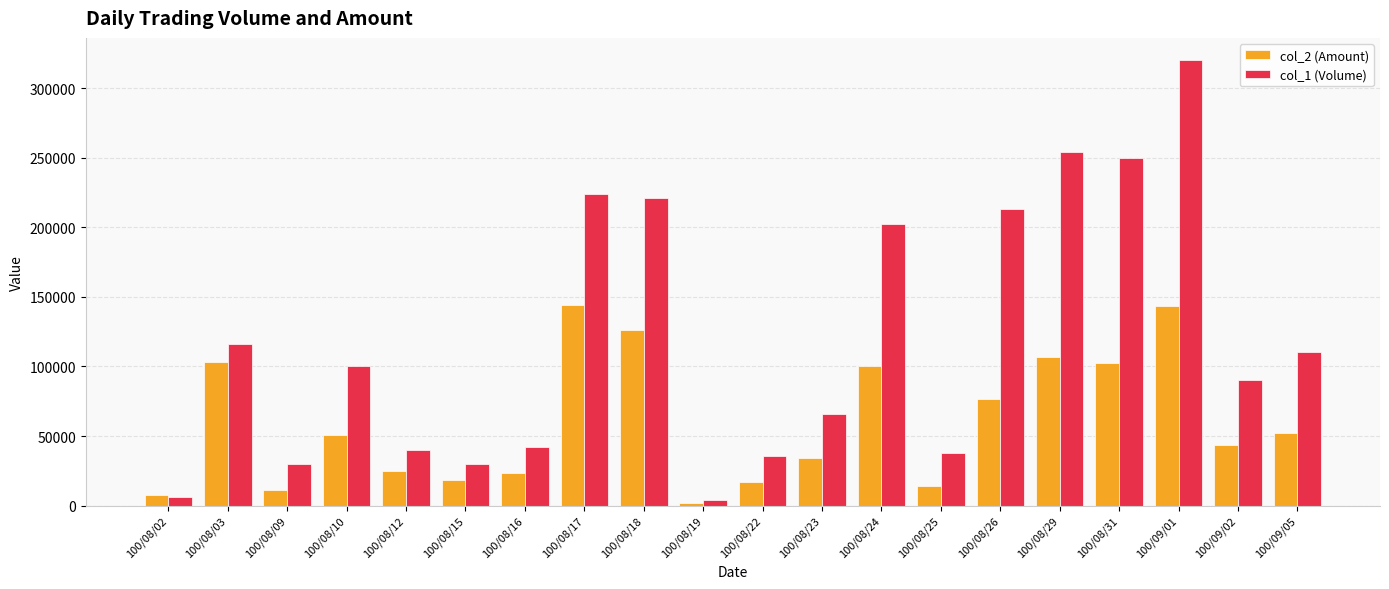

What is the maximum value for col_2 (Amount)?

144430